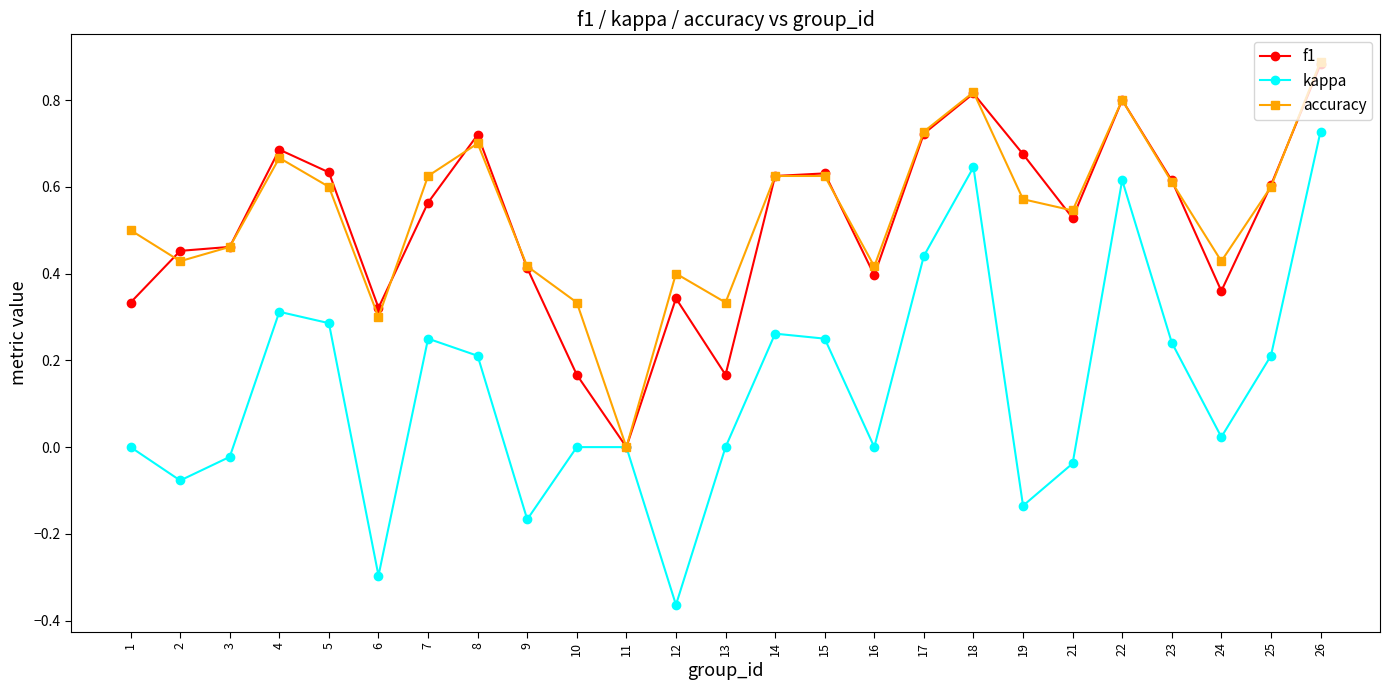

What is the value of the kappa point at the 6th from the left?

-0.3